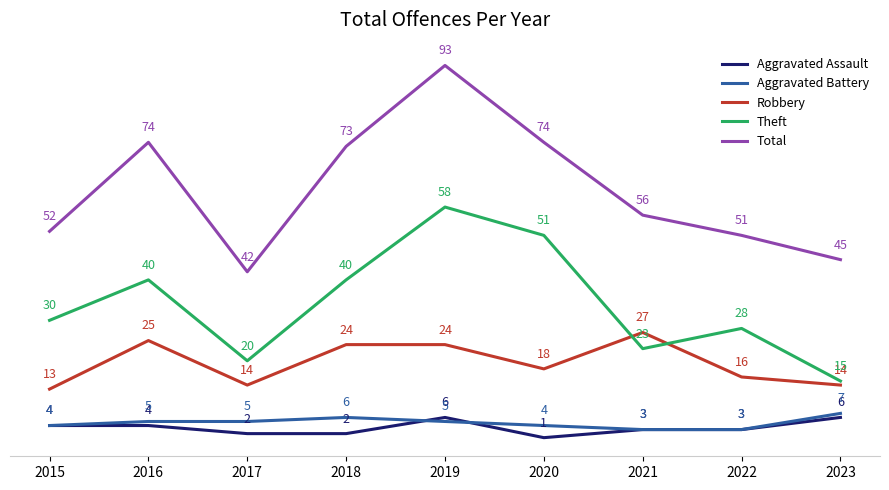

What is the highest value of the Theft series?

58